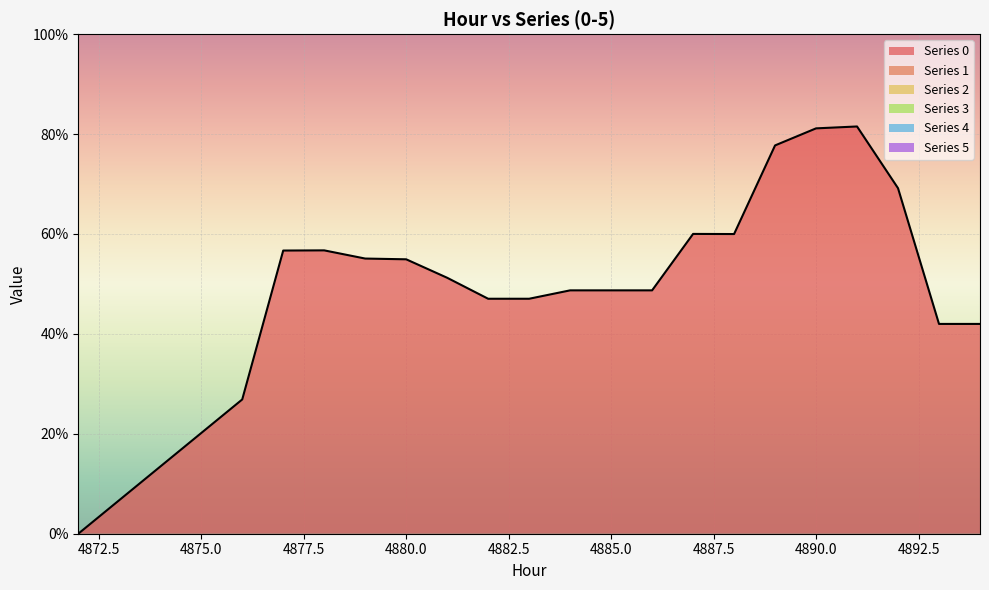

What are all the series names shown in the legend?

0, 1, 2, 3, 4, 5